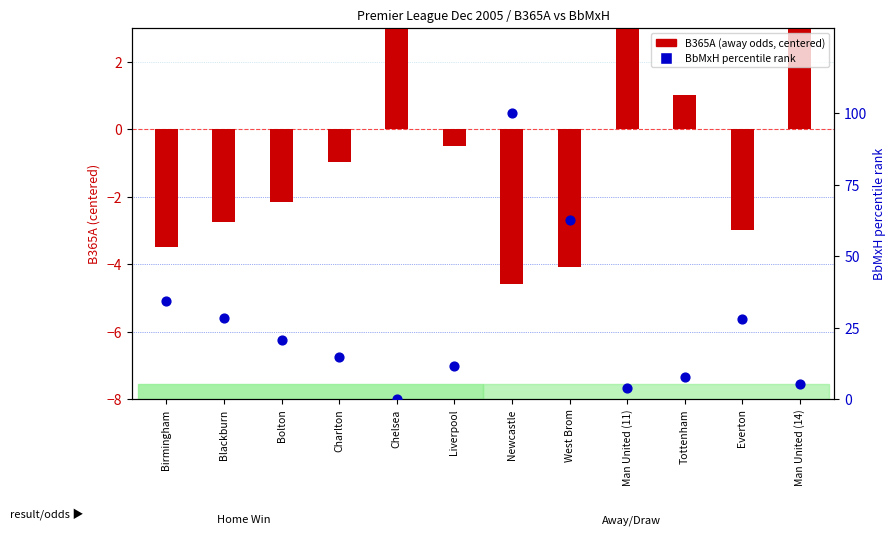

At how many categories does at least one series exceed 70?

1